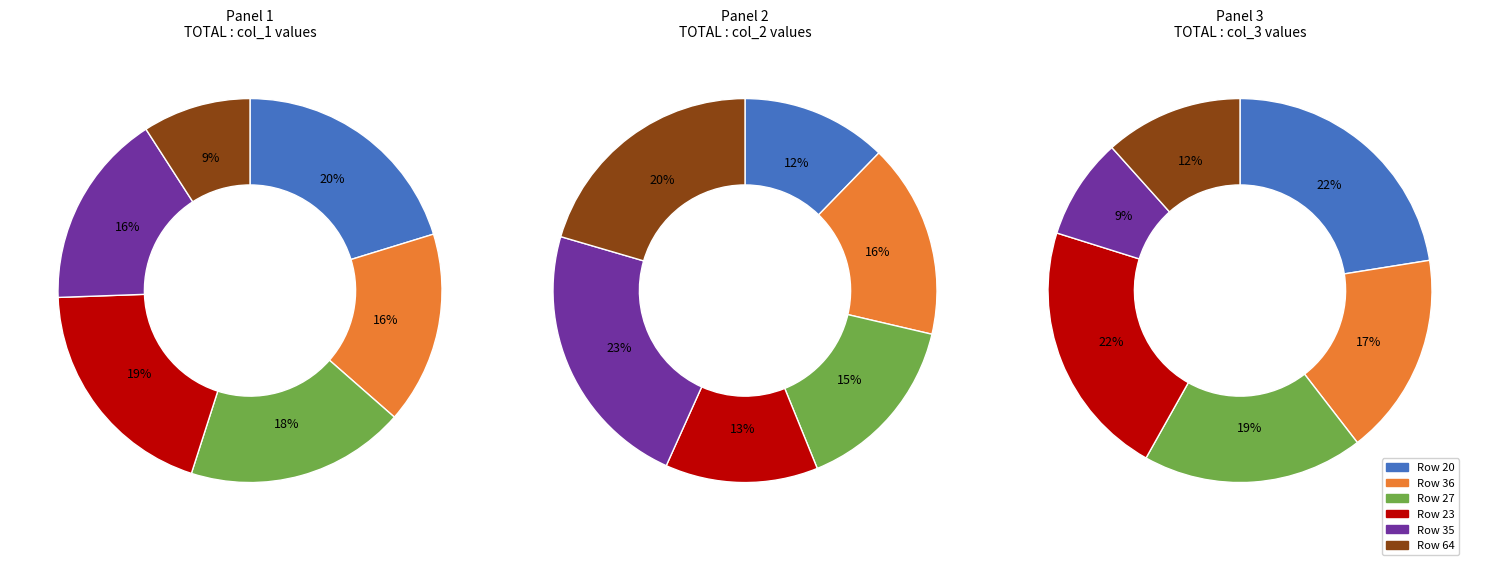

To the nearest percent, what percentage of the pie is 20?

20%